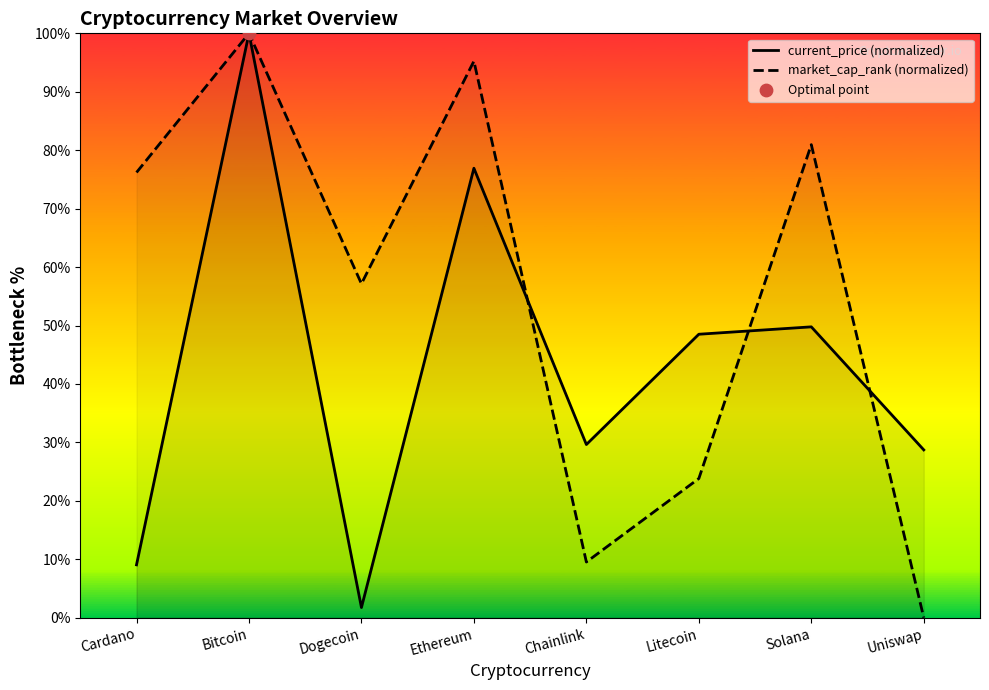

Which series has the largest total across all categories?

market_cap_rank (normalized)